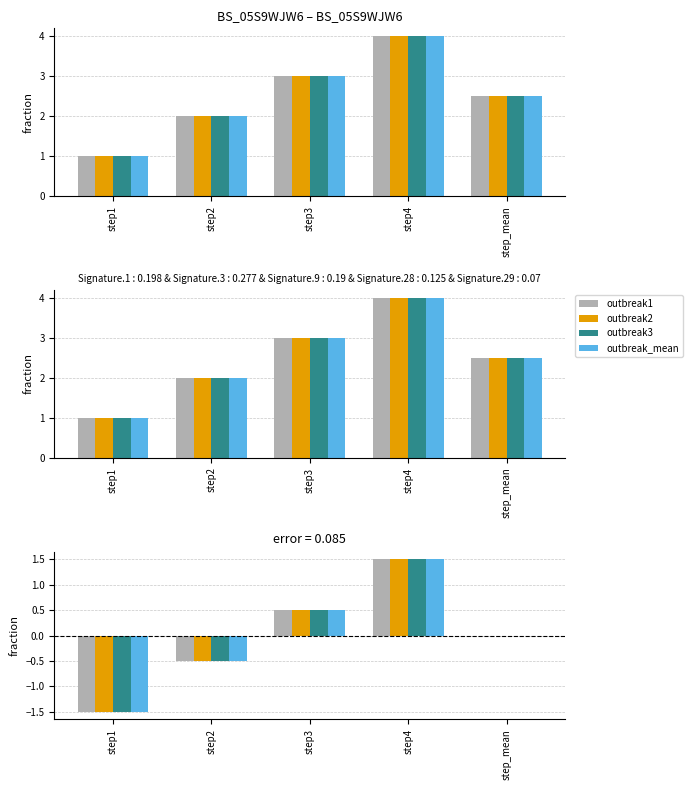

Which series has the widest spread of values?

outbreak1